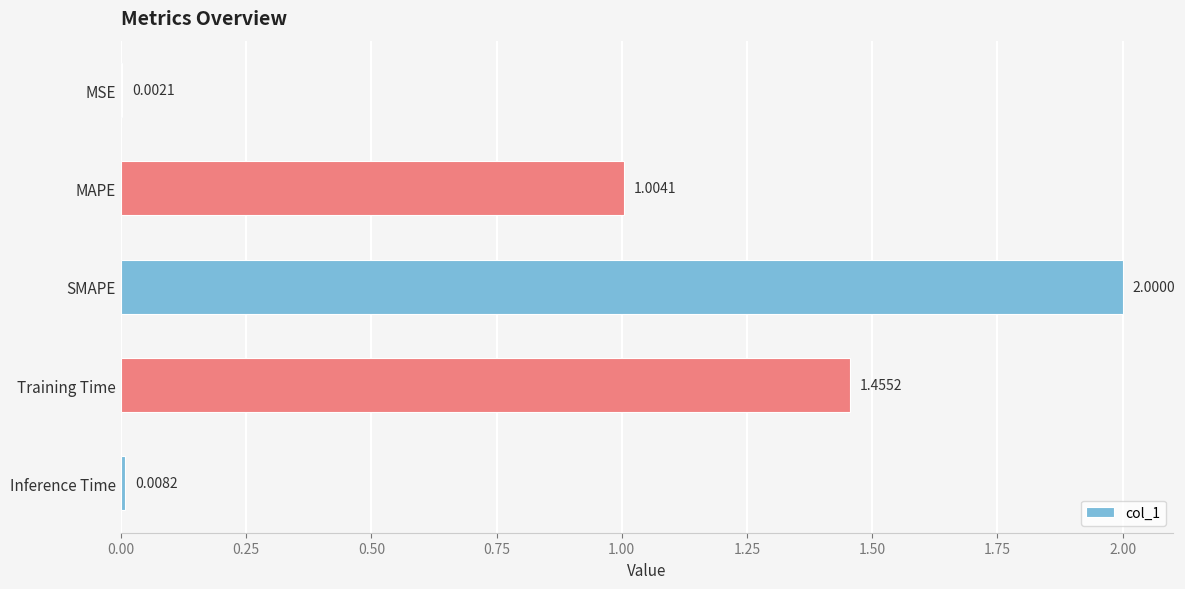

Which has a higher value, SMAPE or Inference Time?

SMAPE